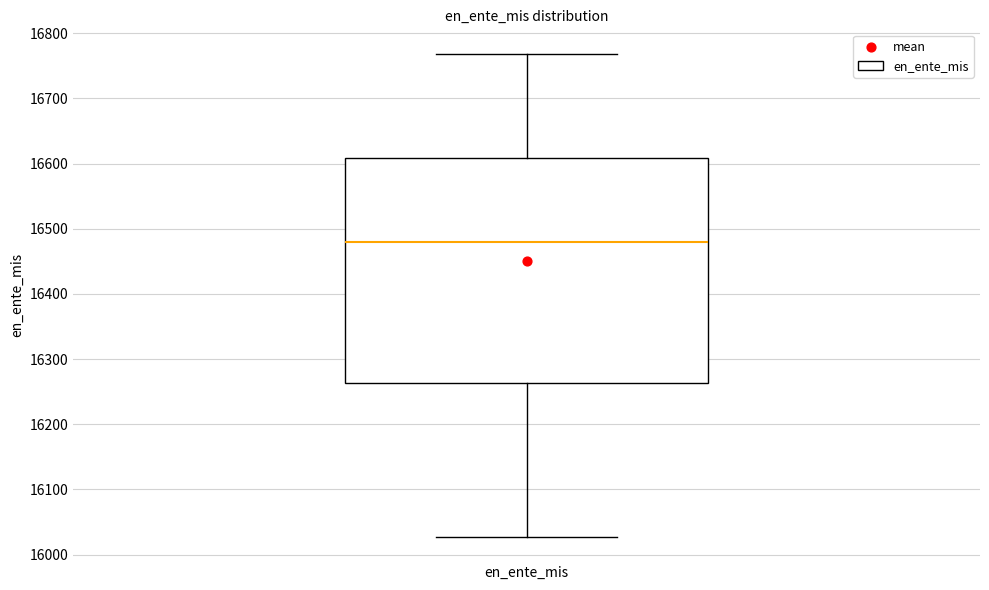

Transcribe this box plot: give where the median line is, the range the box spans, and where the two whiskers end, as read against the y-axis. The values are not printed on the chart, so give them approximately, as read against the axis.

median 16480, box 16260 to 16610, whiskers 16030 to 16770